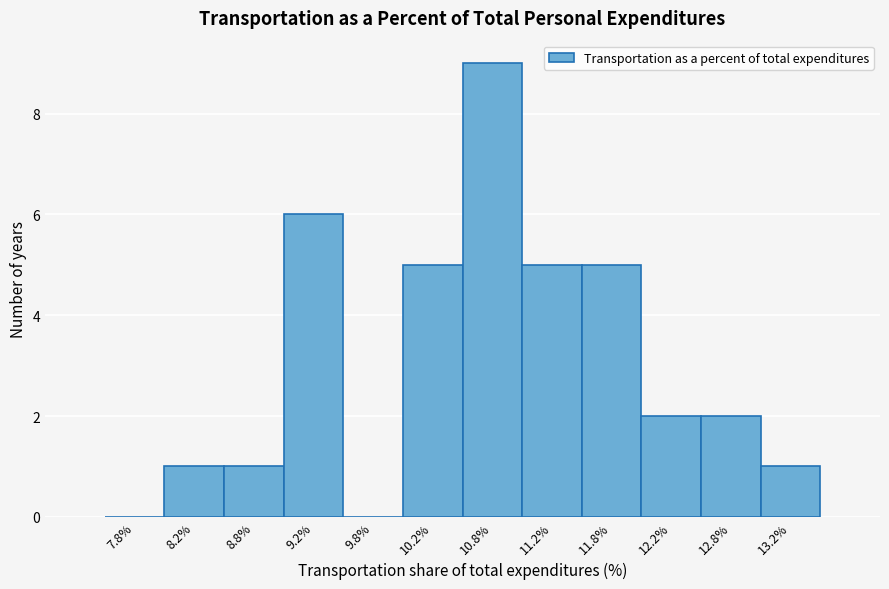

Reading left to right, transcribe this chart: for each bar, give the range it covers on the x-axis and its height. The values are not printed on the chart, so give them approximately, as read against the axis.

7.5 to 8.0: 0
8.0 to 8.5: 1
8.5 to 9.0: 1
9.0 to 9.5: 6
9.5 to 10.0: 0
10.0 to 10.5: 5
10.5 to 11.0: 9
11.0 to 11.5: 5
11.5 to 12.0: 5
12.0 to 12.5: 2
12.5 to 13.0: 2
13.0 to 13.5: 1